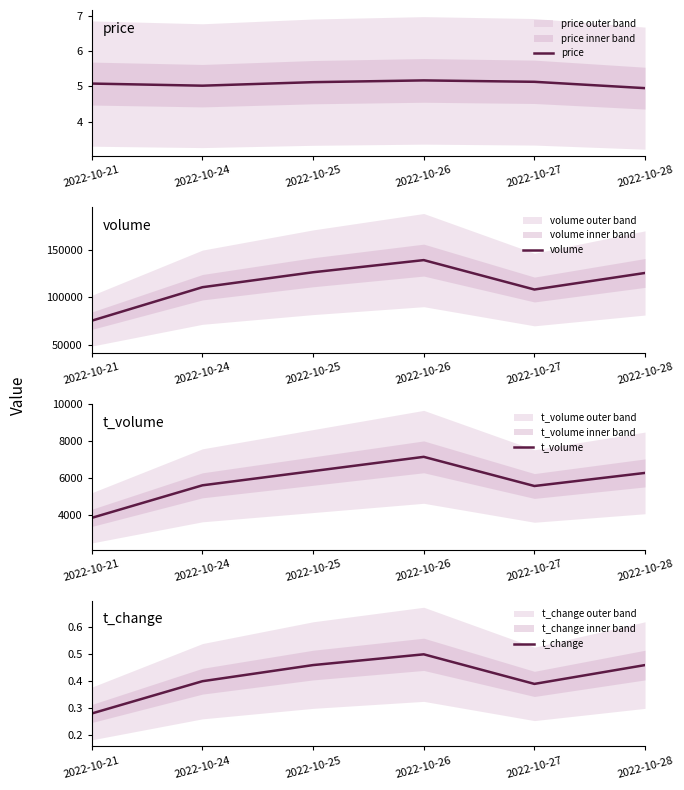

What is the sum of the volume values at 2022-10-21 and 2022-10-27?

184038